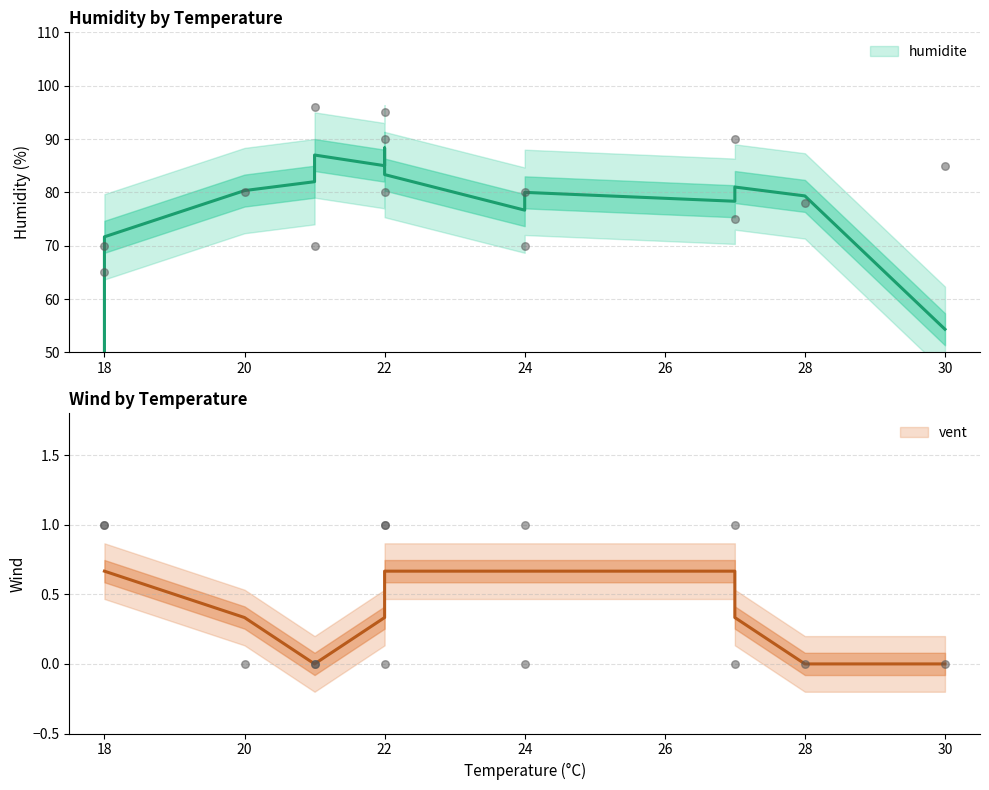

At which category is the sum across all series the highest?

21